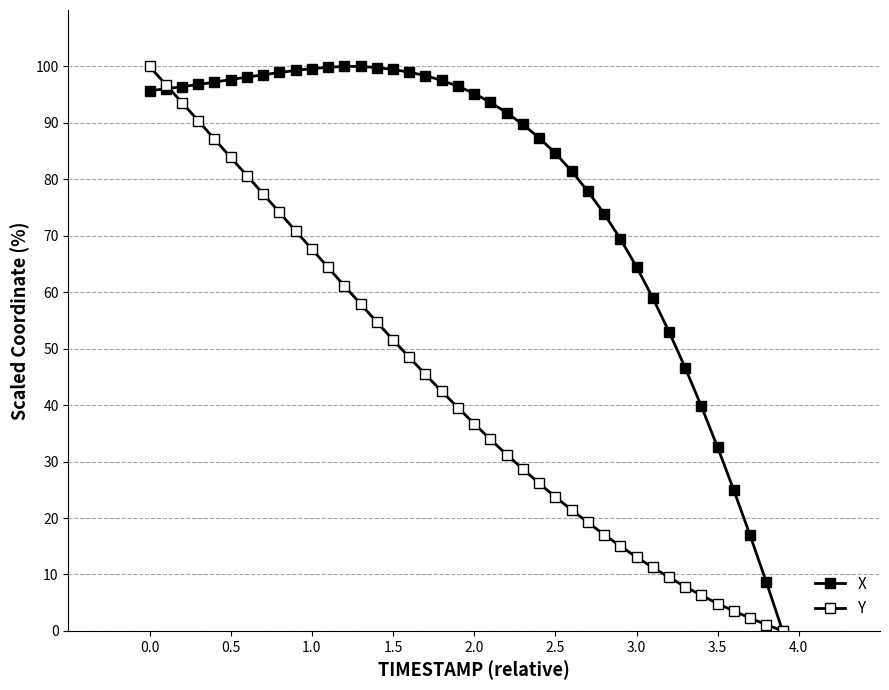

How many positive values does the X series have?

39